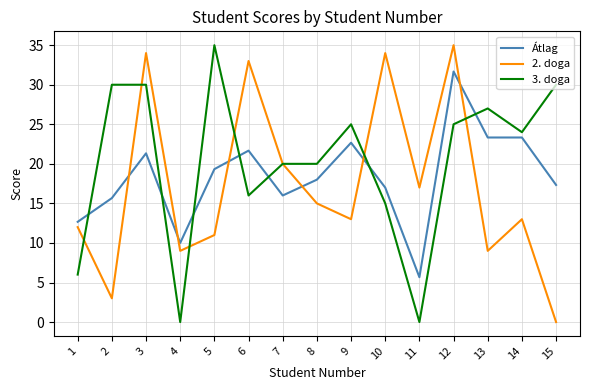

What is the average value of the 2. doga series?

17.2